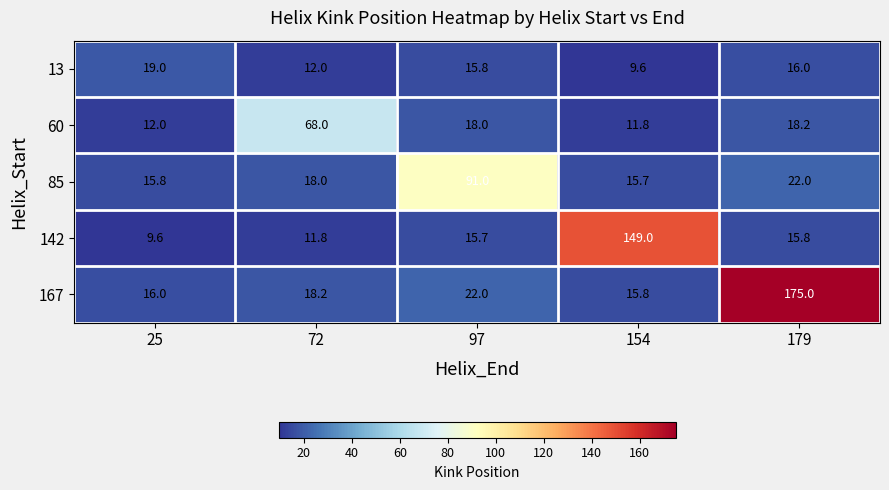

How many data points does each series have?

5